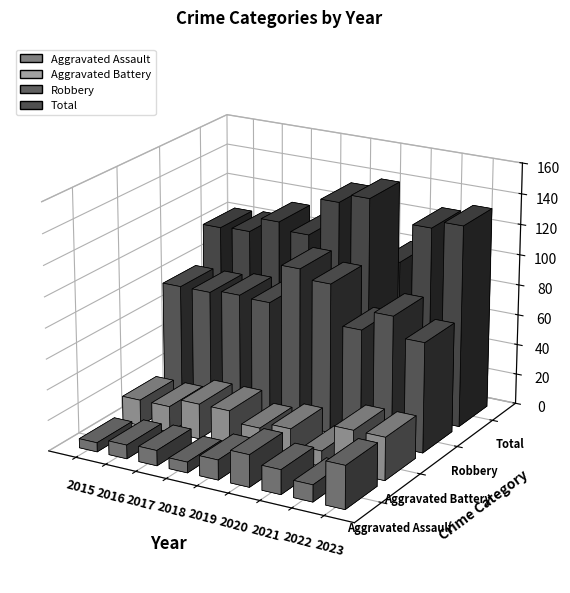

How many values in the Aggravated Assault series are below 11?

4